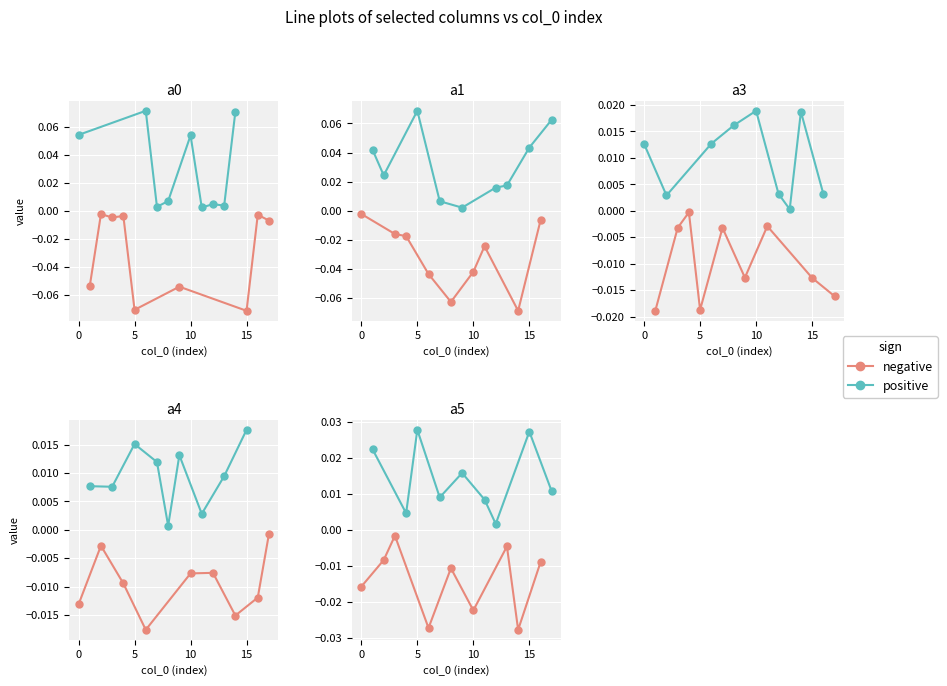

At how many categories does at least one series exceed 0?

9